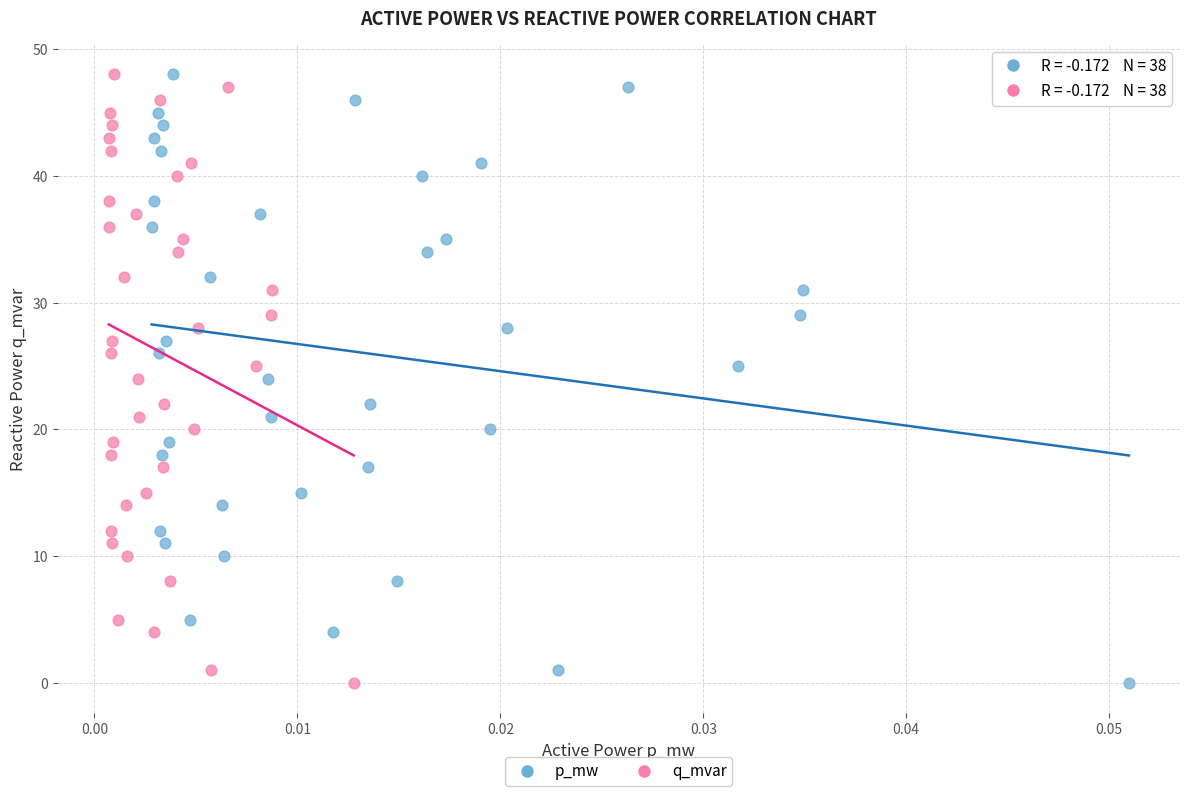

What are all the series names shown in the legend?

p_mw, q_mvar